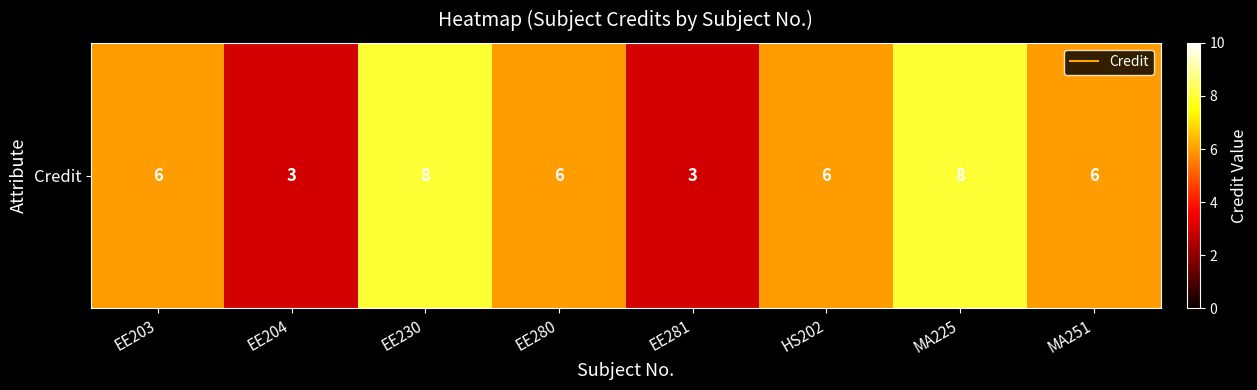

Reading left to right, transcribe all the data shown in this chart.

6	3	8	6	3	6	8	6